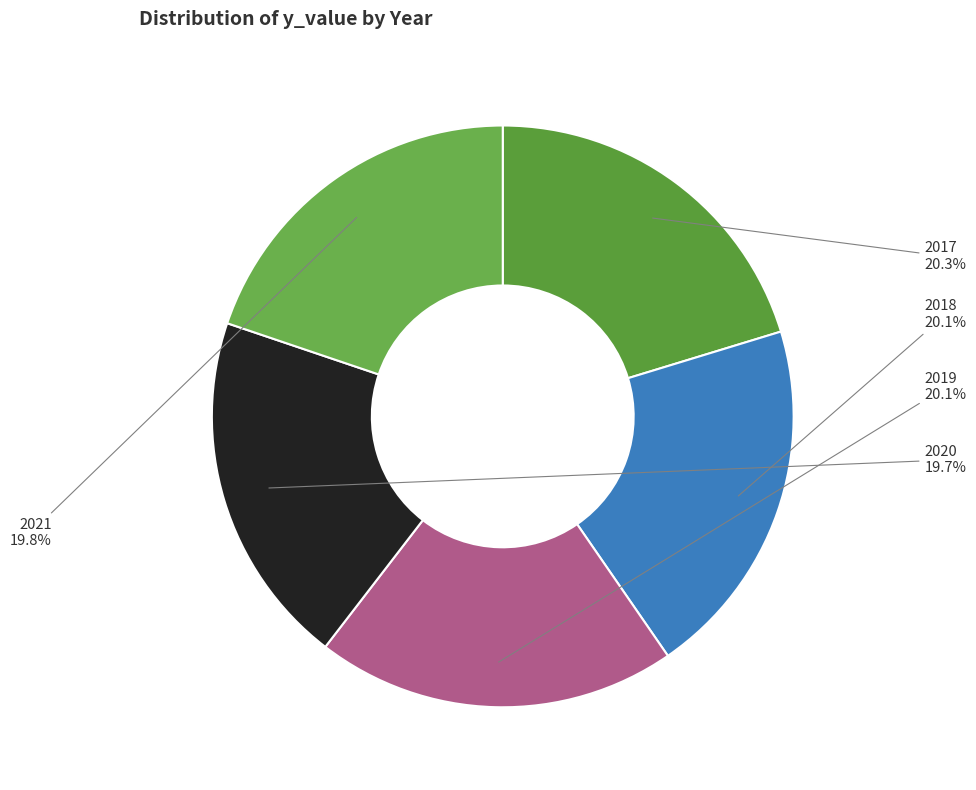

Count the number of slices in the pie.

5